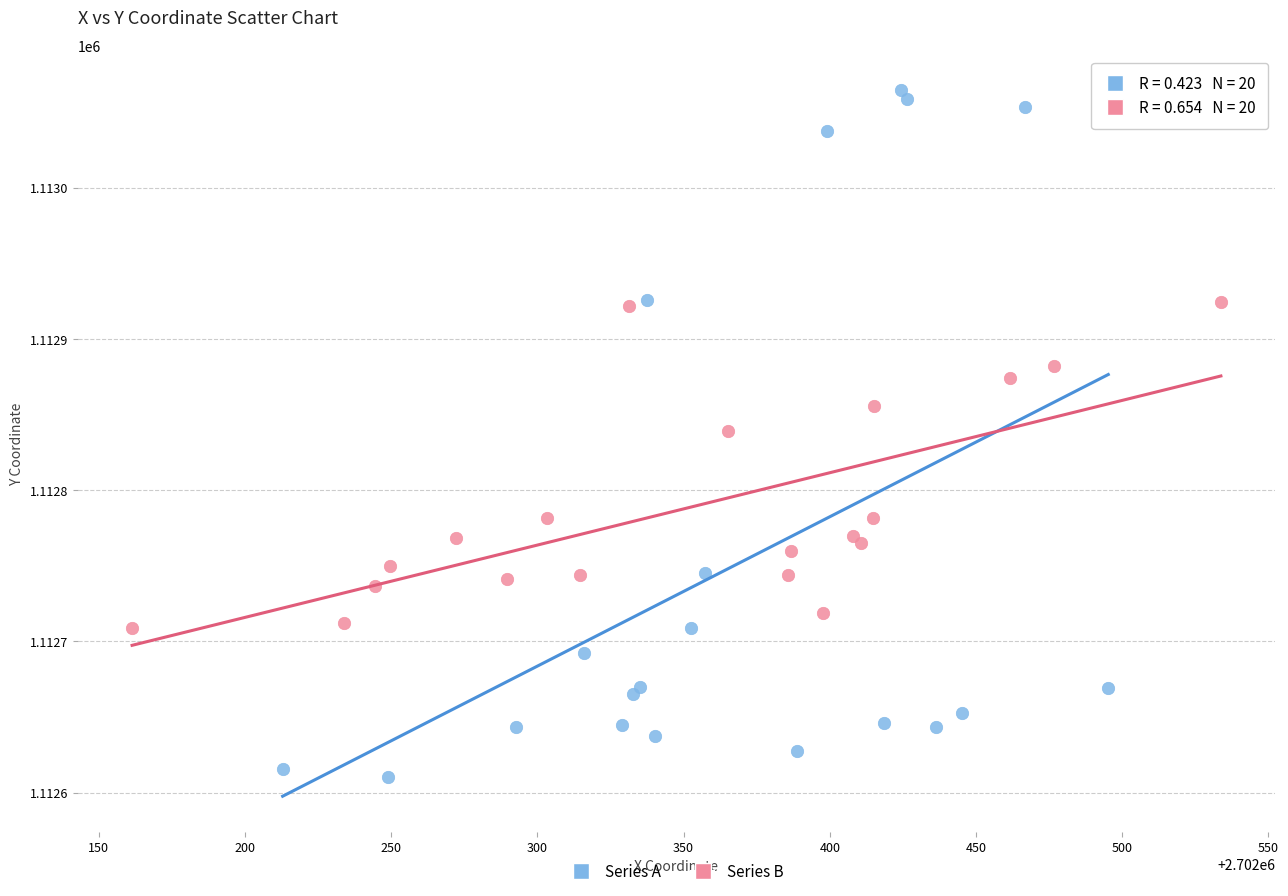

What are all the series names shown in the legend?

Series A, Series B